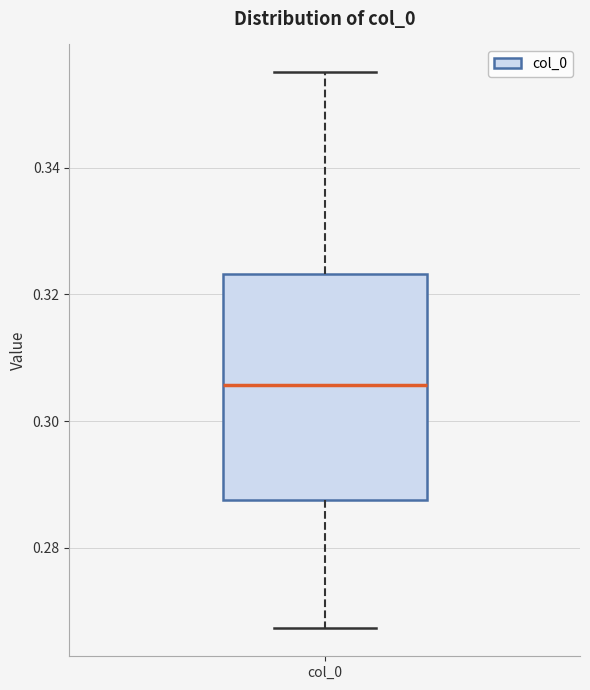

Transcribe this box plot: give where the median line is, the range the box spans, and where the two whiskers end, as read against the y-axis. The values are not printed on the chart, so give them approximately, as read against the axis.

median 0.306, box 0.288 to 0.324, whiskers 0.268 to 0.356